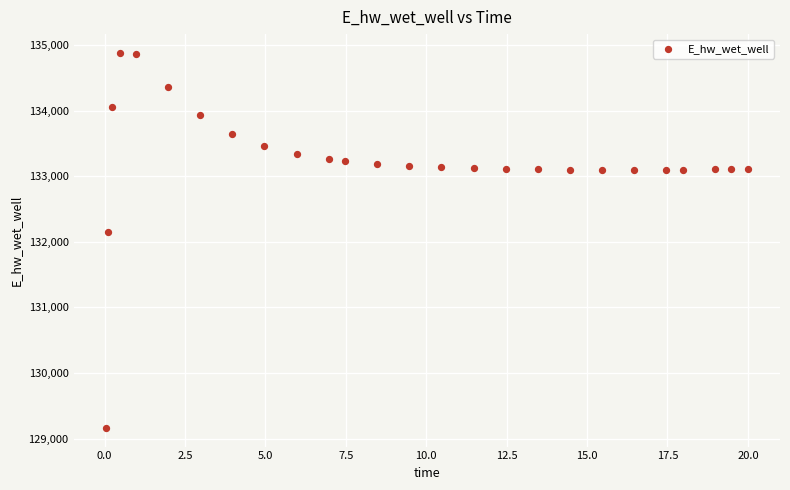

What Y value in the scatter plot is closest to 132021?

132146.2